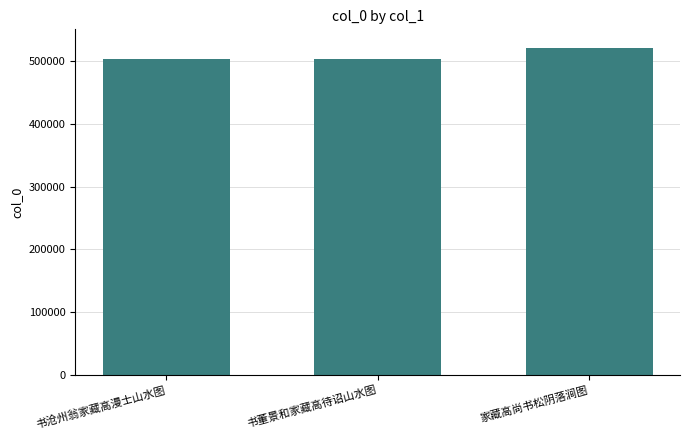

The value at 家藏高尚书松阴落涧图 is 728905. True or false?

False